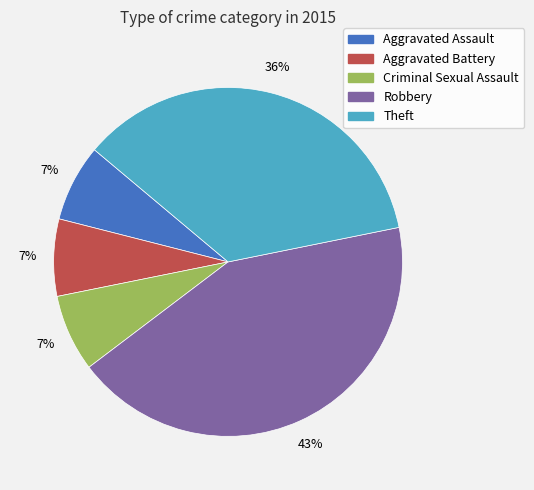

Which has a higher value, Criminal Sexual Assault or Robbery?

Robbery